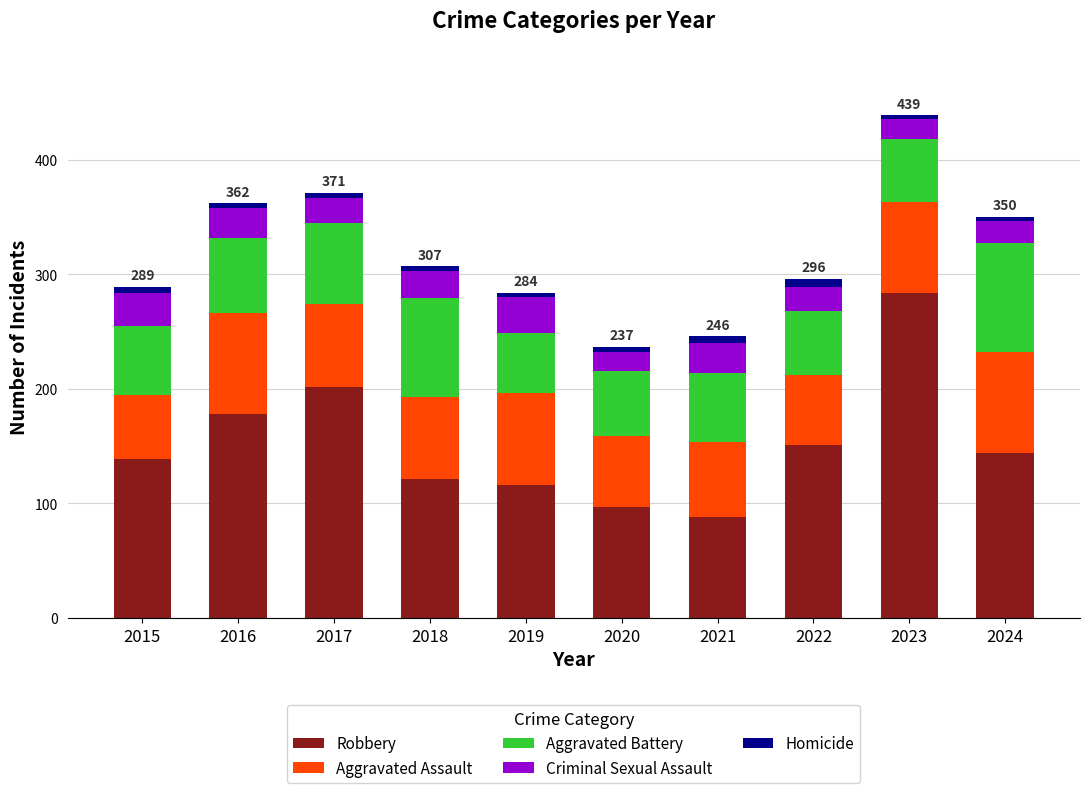

The Robbery series shows 116 at 2019. True or false?

True